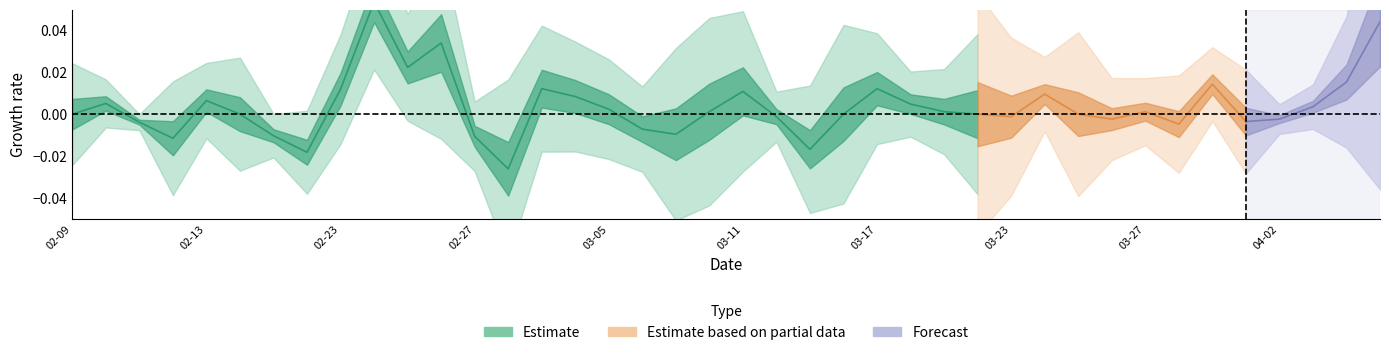

How many interior local peaks does the low series have?

11